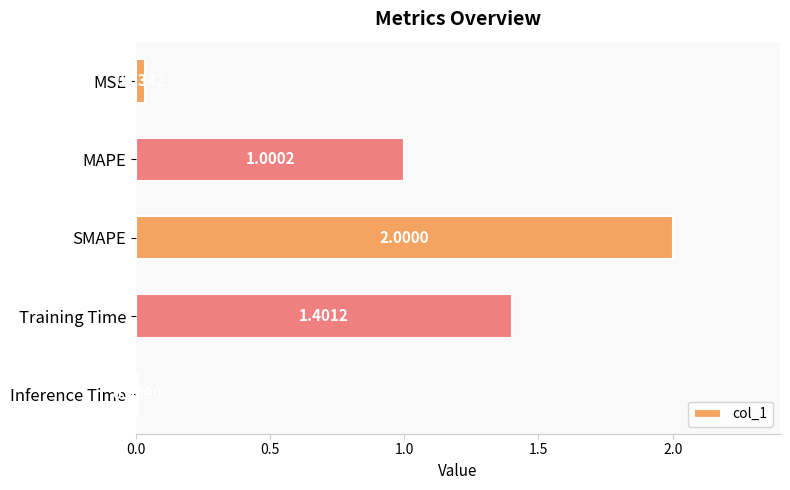

Rank the categories by value from lowest to highest.

Inference Time, MSE, MAPE, Training Time, SMAPE